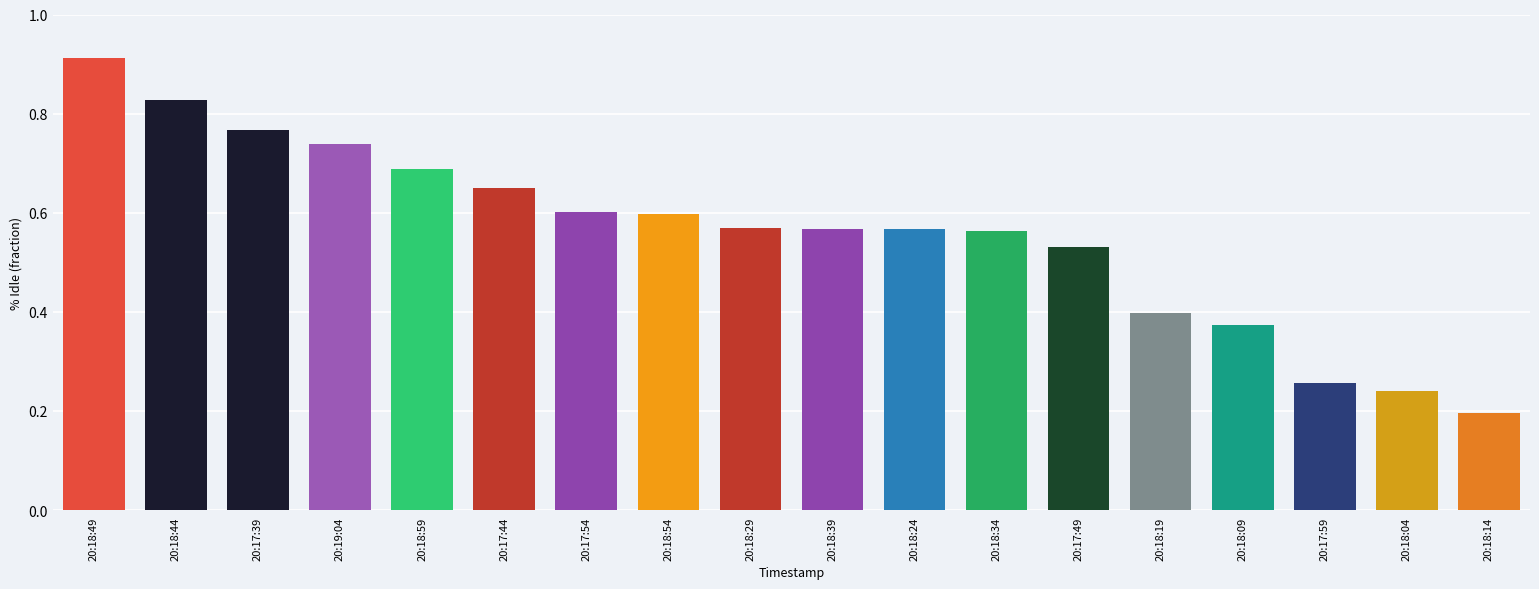

Where is the data nearest to the value 0?

20:18:14